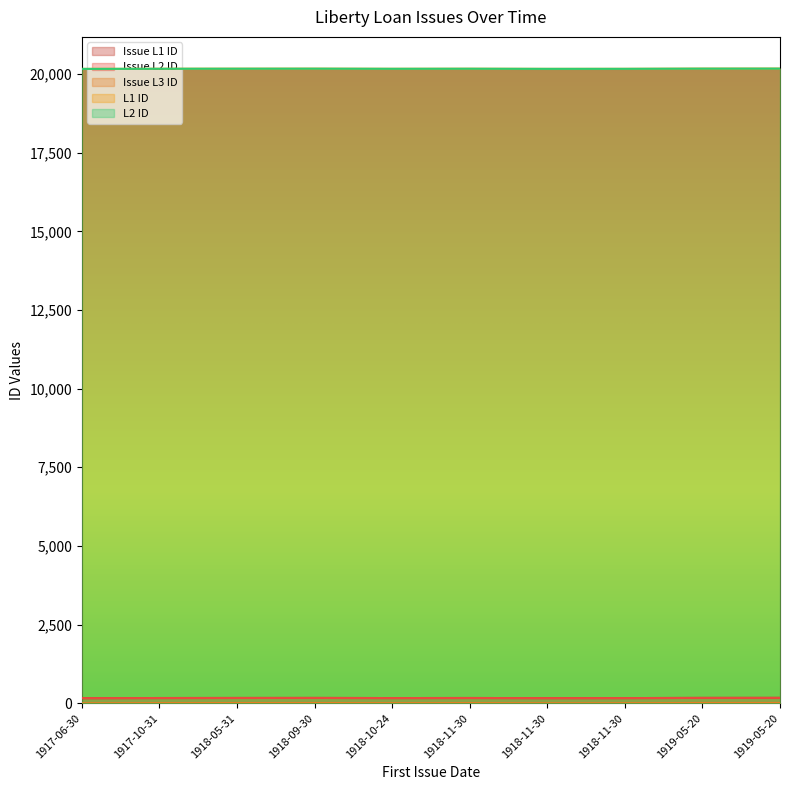

Reading left to right, what are all the values shown in this chart?

Issue L1 ID: 162	166	168	169	165	167	163	164	170	171
Issue L2 ID: 162	166	168	169	165	167	163	164	170	171
Issue L3 ID: 1	5	7	8	4	6	2	3	9	10
L1 ID: 20162	20166	20168	20169	20165	20167	20163	20164	20170	20171
L2 ID: 20162	20166	20168	20169	20165	20167	20163	20164	20170	20171